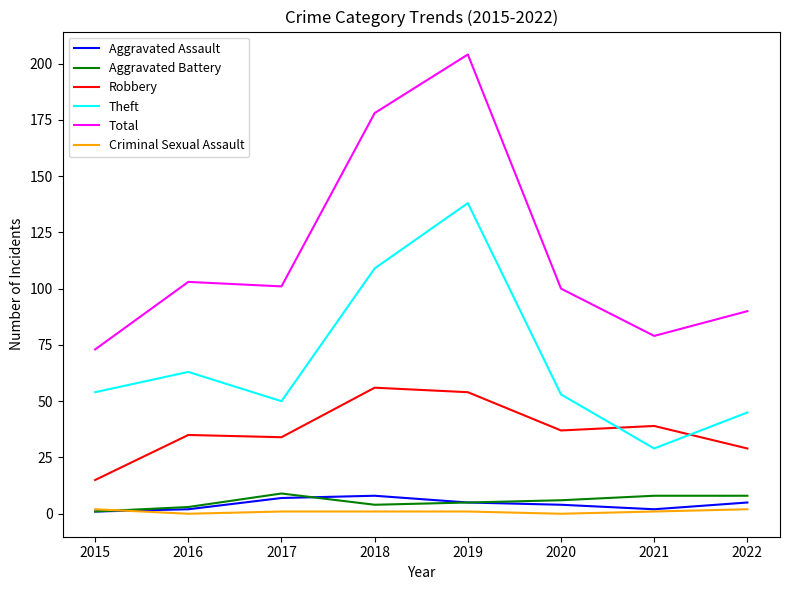

Which series has the widest spread of values?

Total